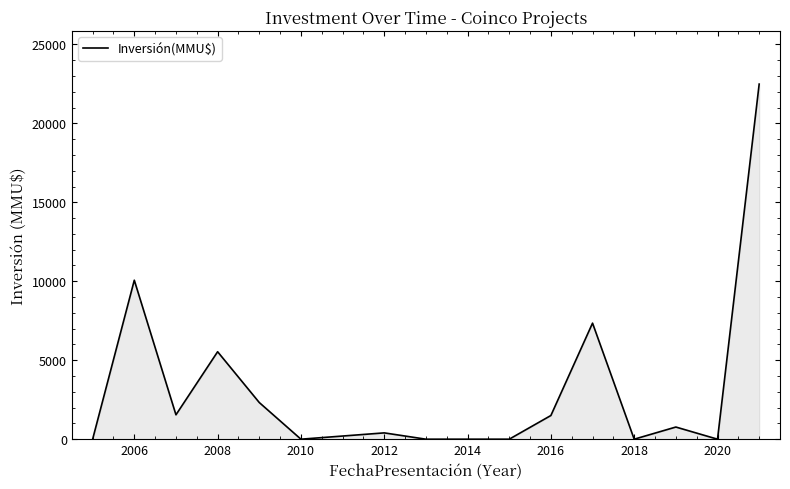

What is the difference between the maximum and minimum values?

22488